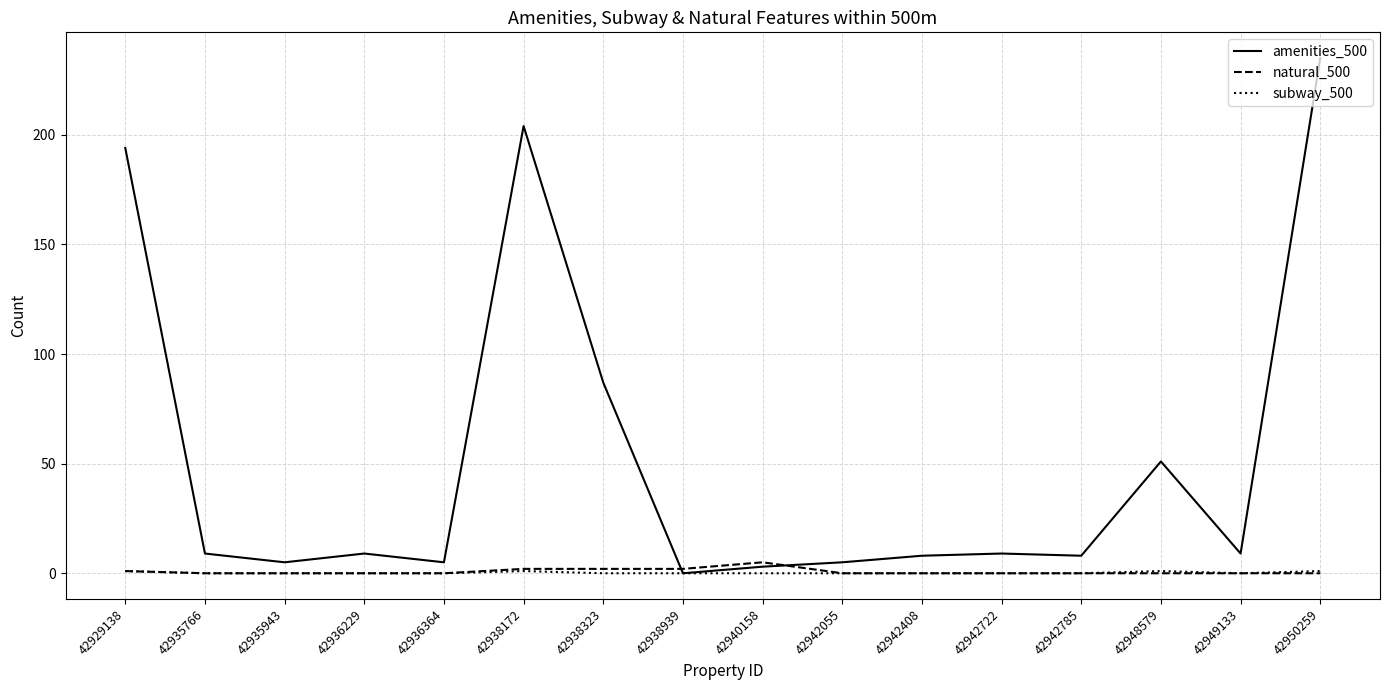

Which series has the largest total across all categories?

amenities_500